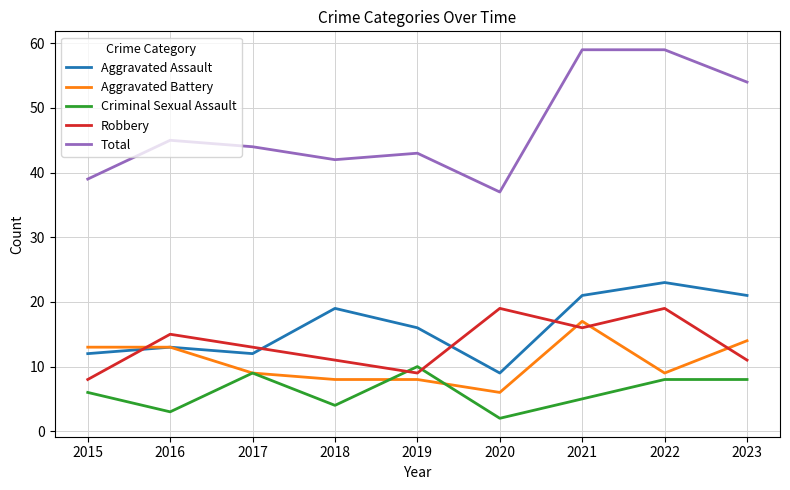

What is the difference between the Aggravated Battery values at 2020 and 2023?

8